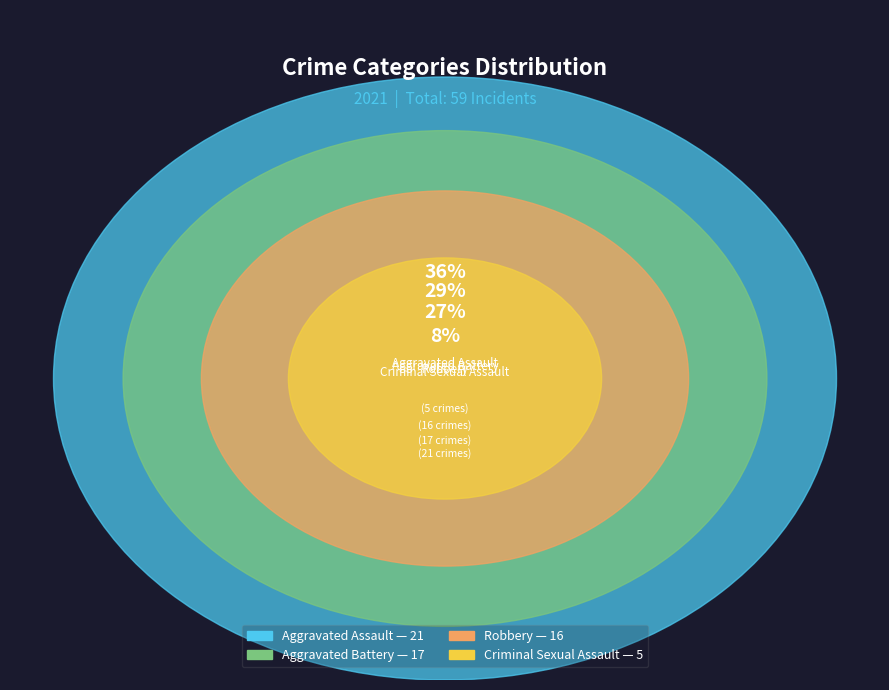

How many segments does this pie chart have?

4